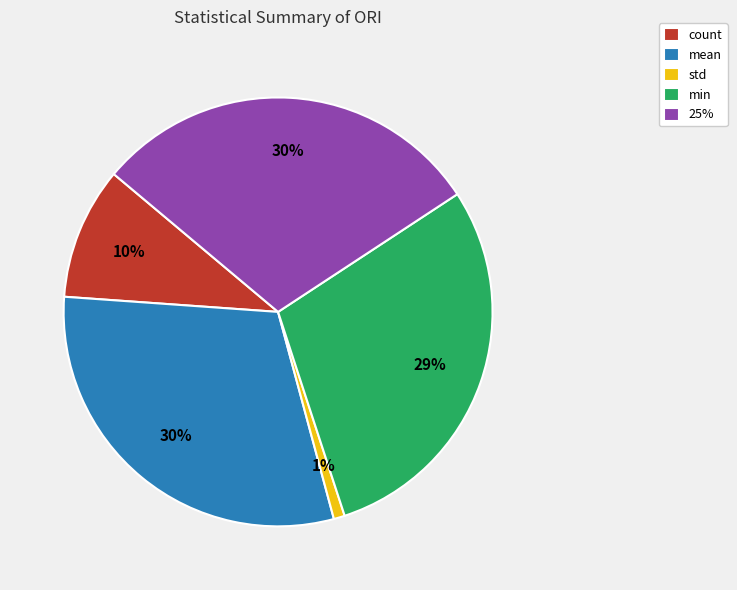

What percentage is the min slice, to the nearest percent?

29%